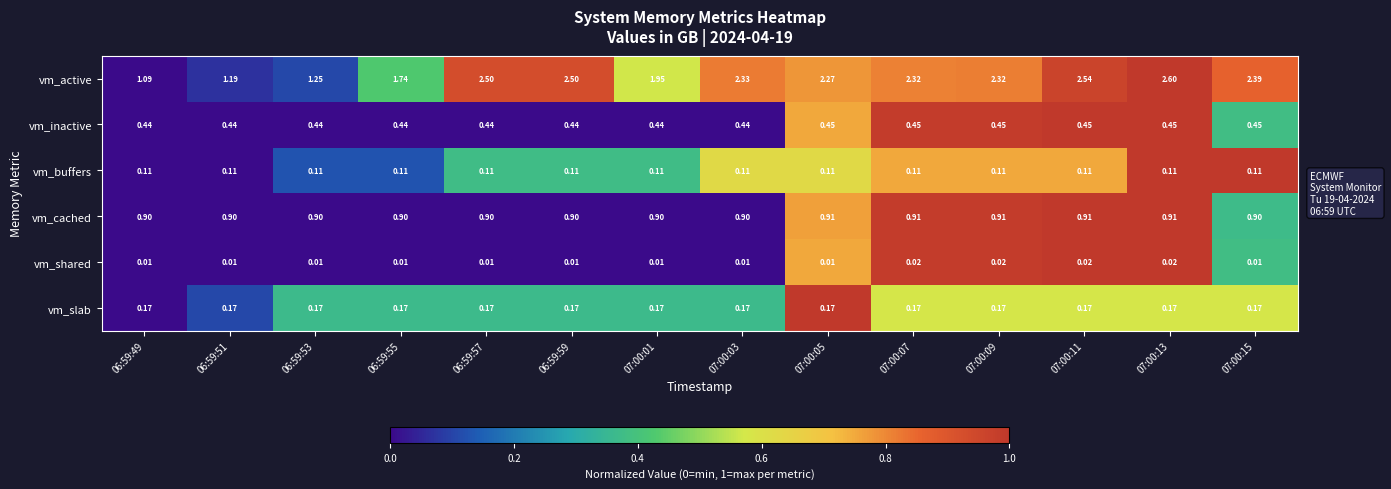

At how many categories does at least one series exceed 0?

14